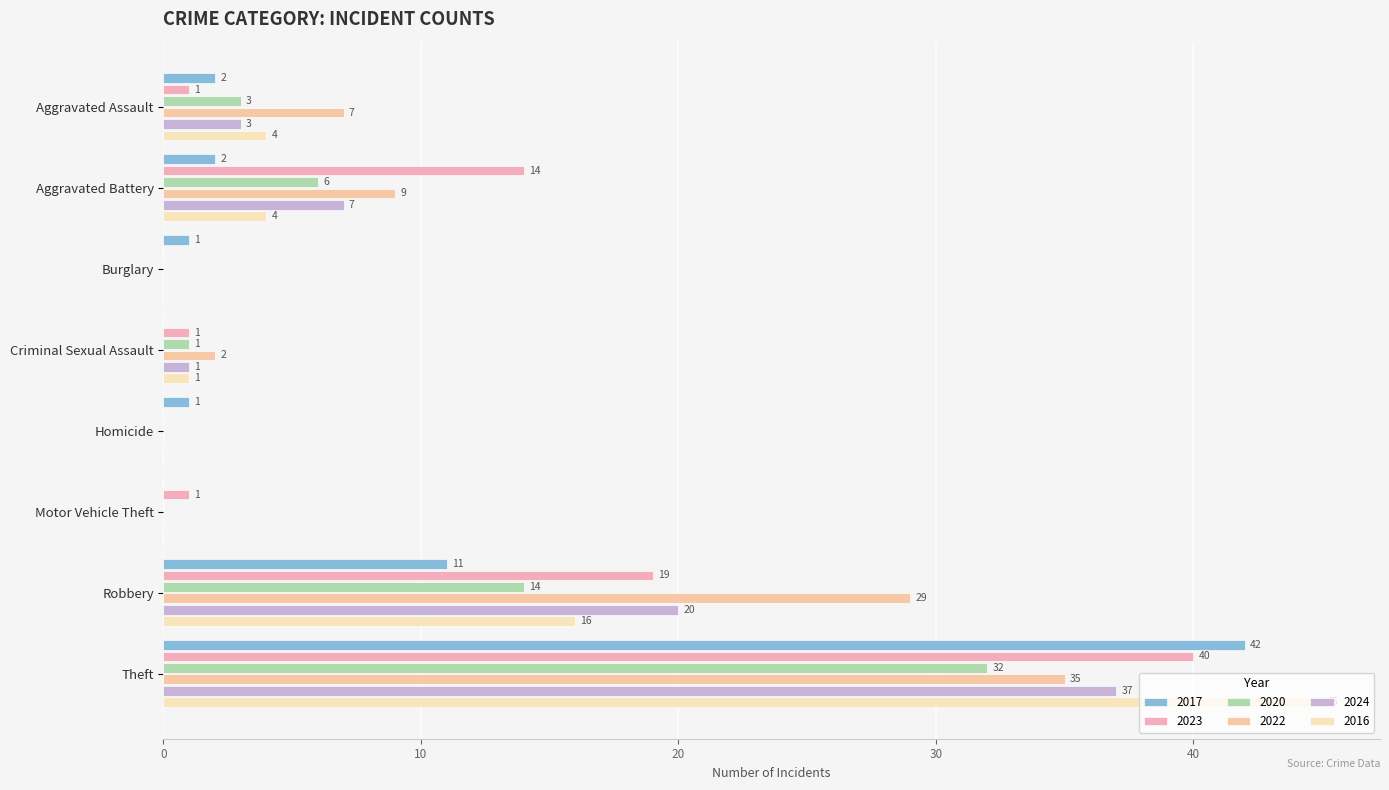

Count the number of categories in the chart.

8